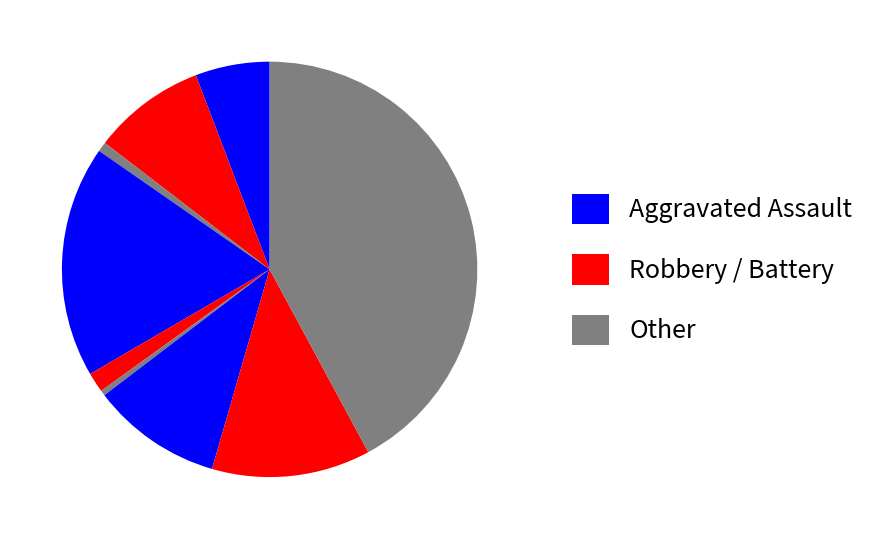

How many segments does this pie chart have?

9